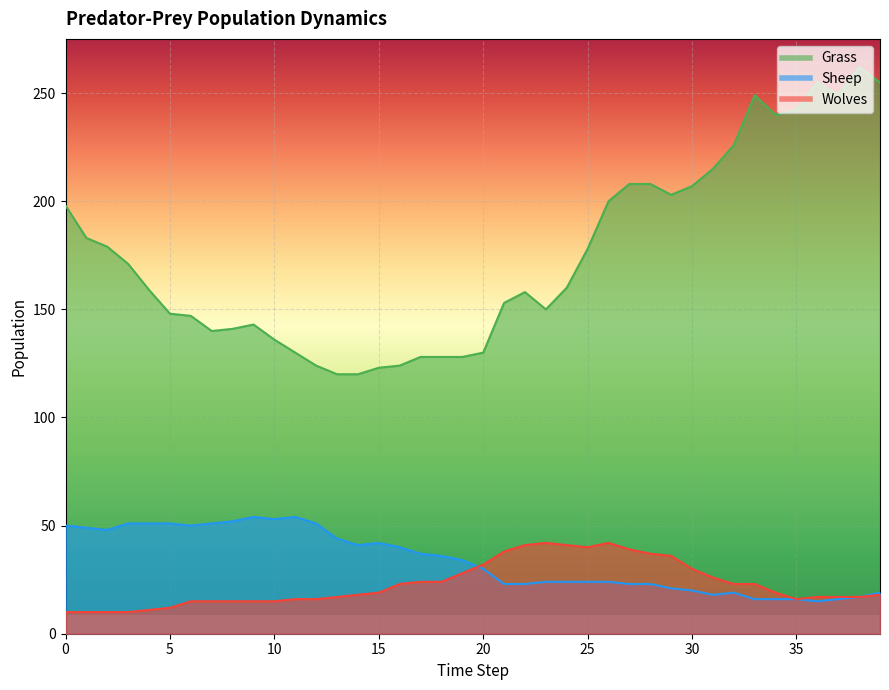

At how many categories does at least one series exceed 218?

8